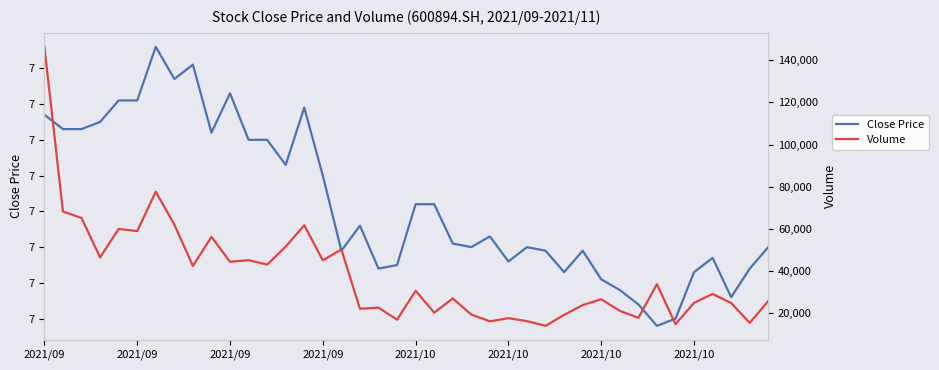

Reading left to right, what are all the values shown in this chart?

Close Price: 7.2	7.1	7.1	7.2	7.2	7.2	7.4	7.3	7.3	7.1	7.2	7.1	7.1	7.0	7.2	7.0	6.8	6.9	6.7	6.8	6.9	6.9	6.8	6.8	6.8	6.8	6.8	6.8	6.7	6.8	6.7	6.7	6.6	6.6	6.6	6.7	6.8	6.7	6.7	6.8
Volume: 146346.1	68265.0	65224.9	46513.0	60036.1	58995.5	77681.6	62125.4	42484.4	56282.7	44443.2	45239.8	43101.0	51652.0	61781.8	45157.0	50296.5	22190.6	22736.0	17001.0	30743.0	20344.5	27085.0	19436.0	16258.0	17733.0	16334.5	14112.6	19318.5	23941.0	26700.3	21210.4	17905.0	33852.0	14884.7	24996.0	29213.0	24930.0	15491.7	25886.1